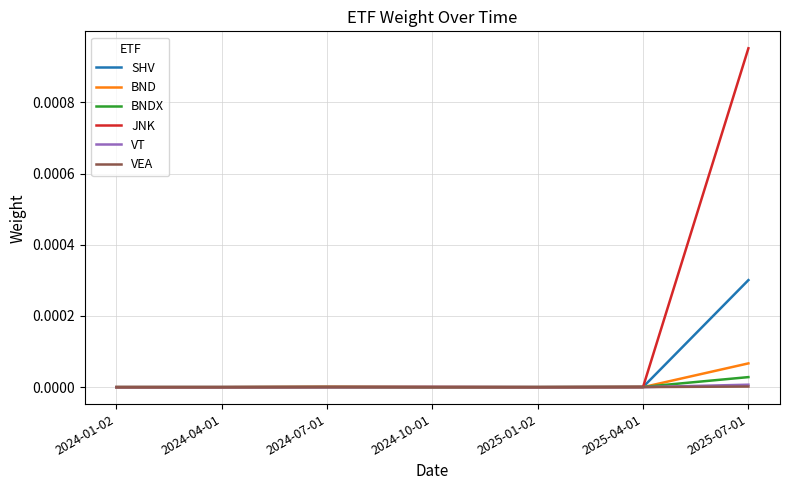

True or false: VEA has a value of 0.0 at 2025-04-01.

True